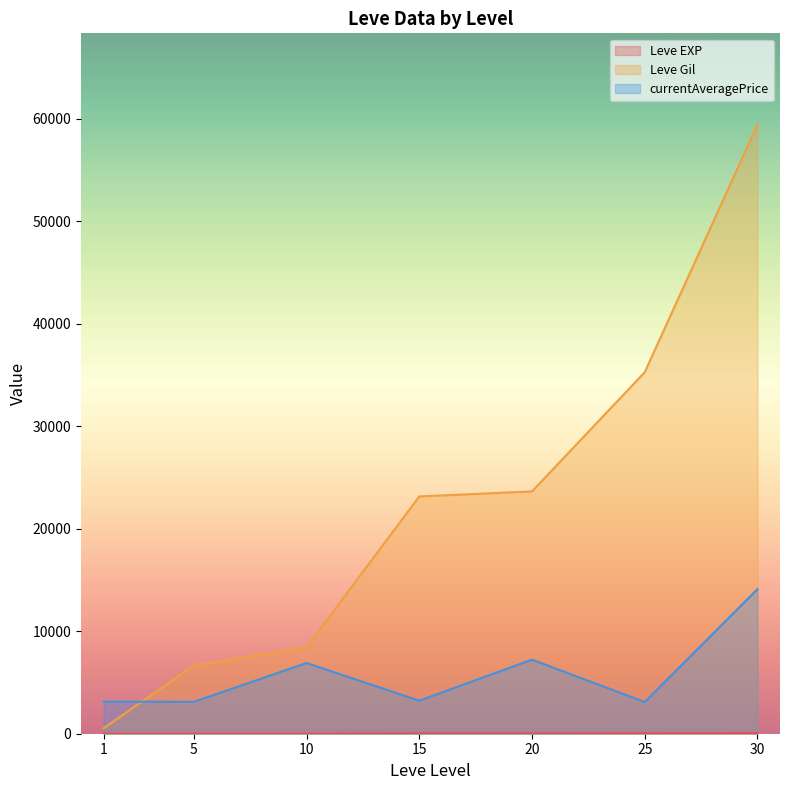

What are all the series names shown in the legend?

Leve EXP, Leve Gil, currentAveragePrice